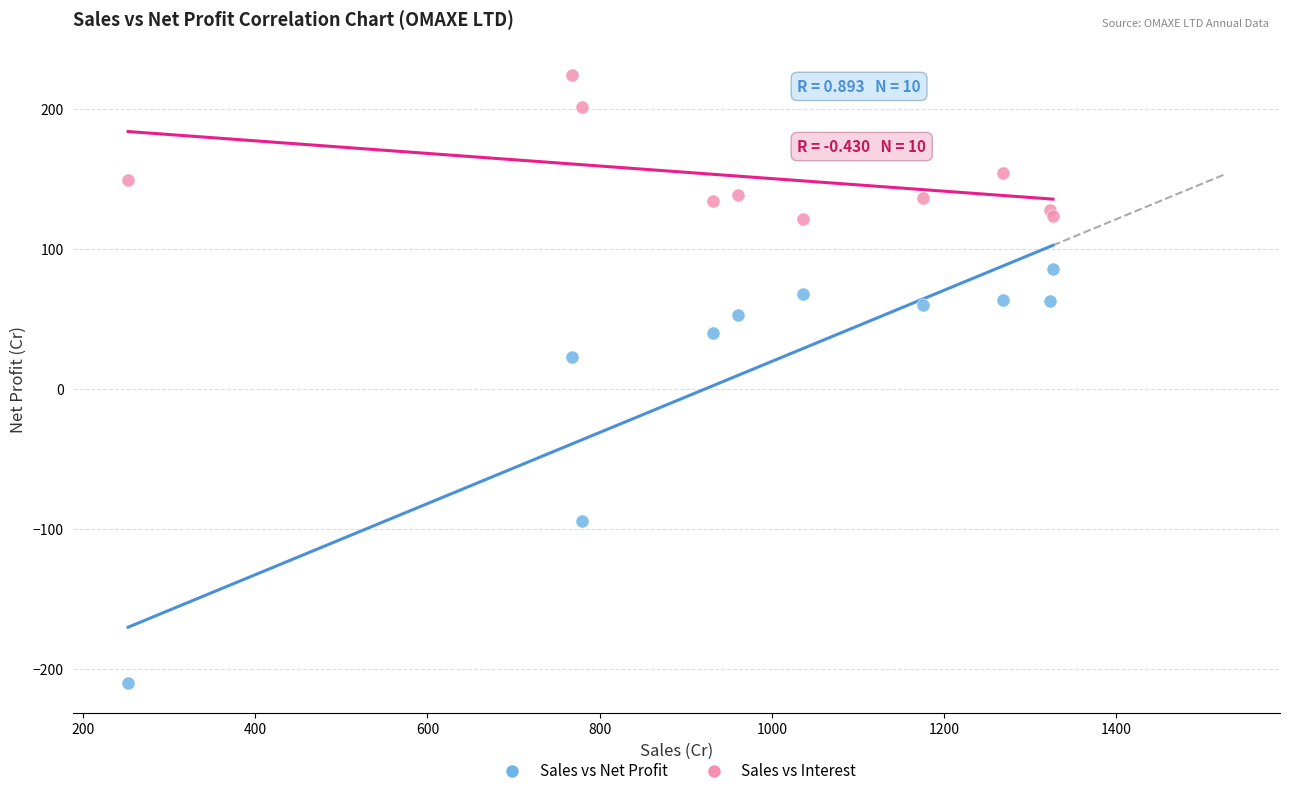

What is the X range (max minus min) for the scatter plot?

1073.8